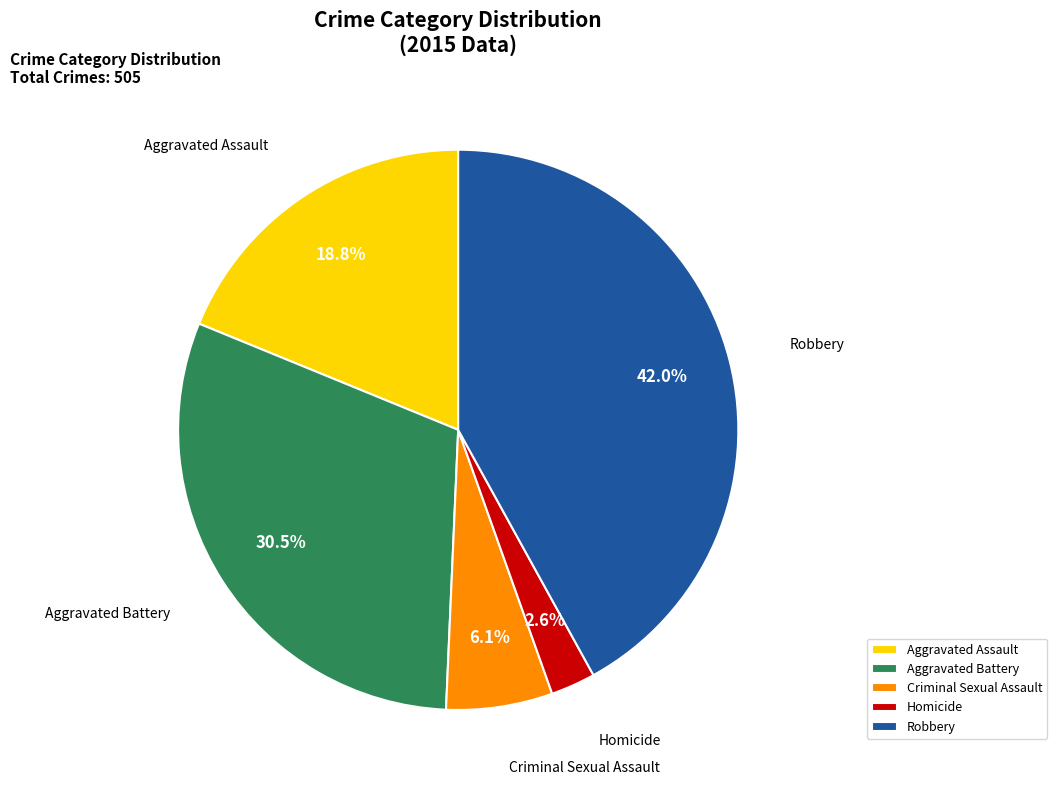

Does Criminal Sexual Assault account for over 50% of the chart?

No